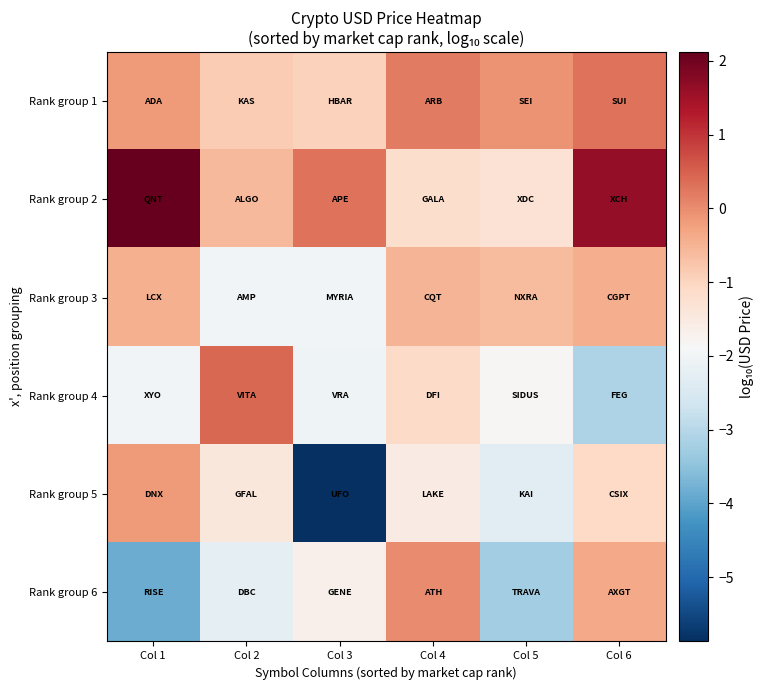

How many data points does each series have?

6